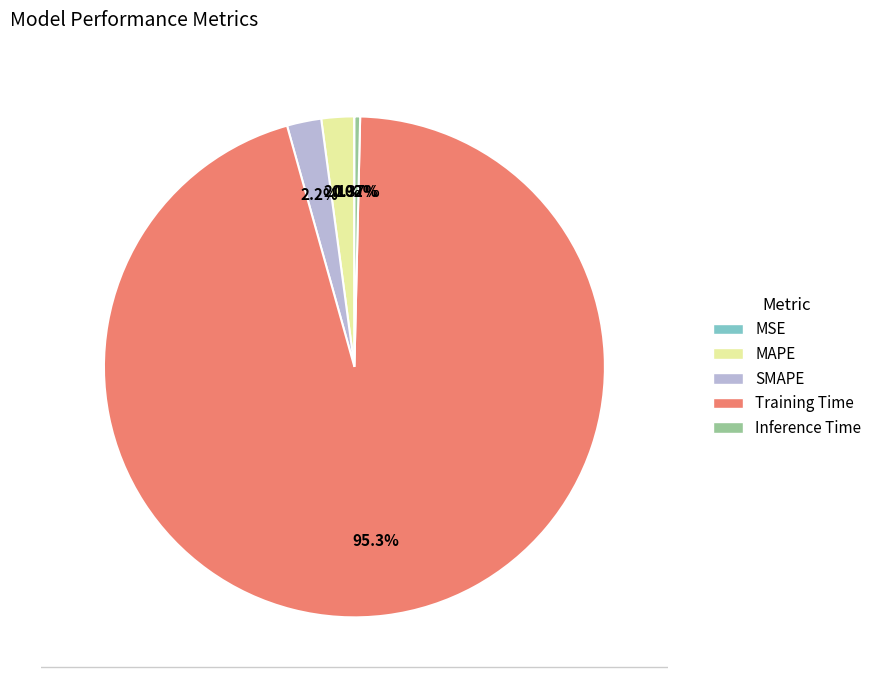

Does any single category account for the majority?

Yes